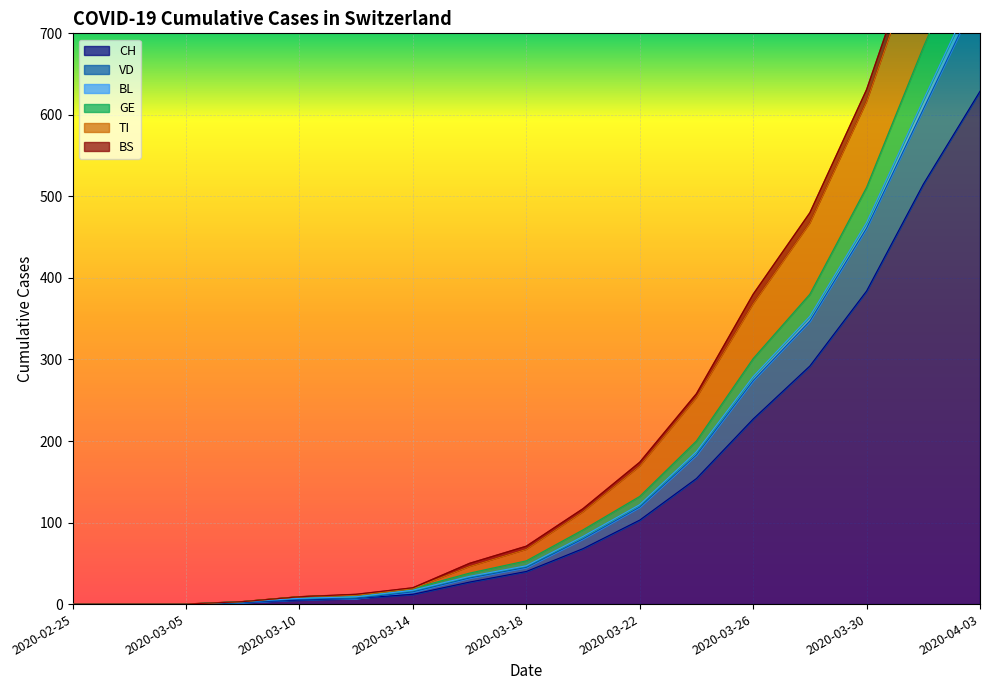

At which label does CH reach its peak?

2020-04-03